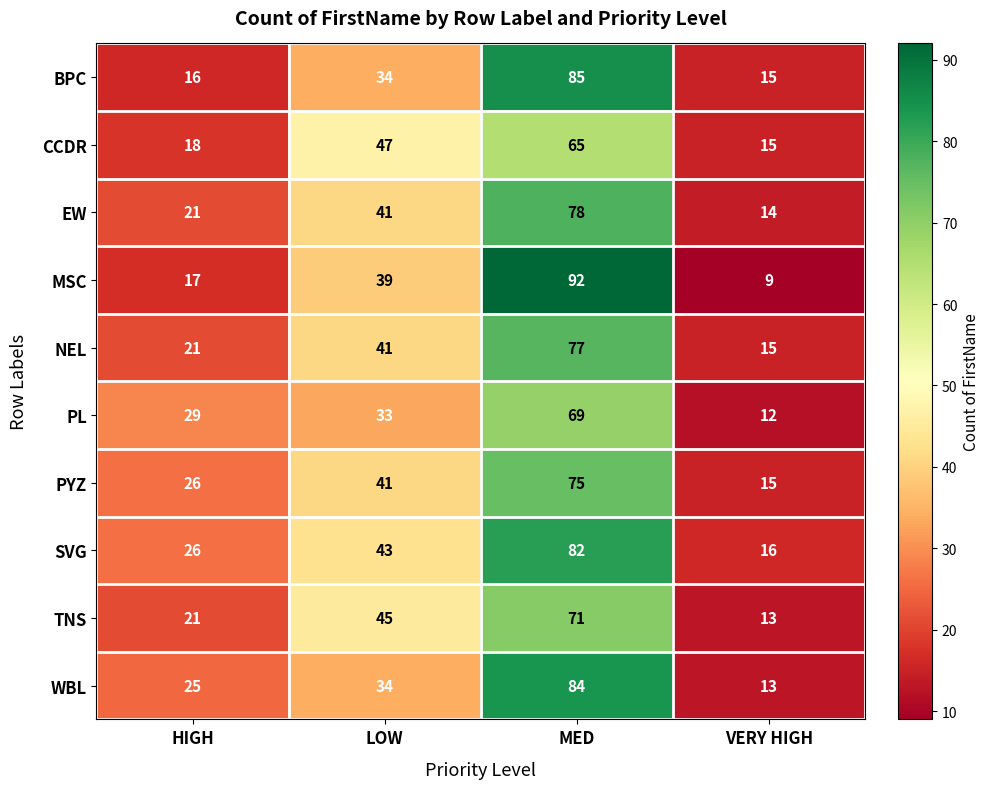

What is the maximum value shown in the chart?

92